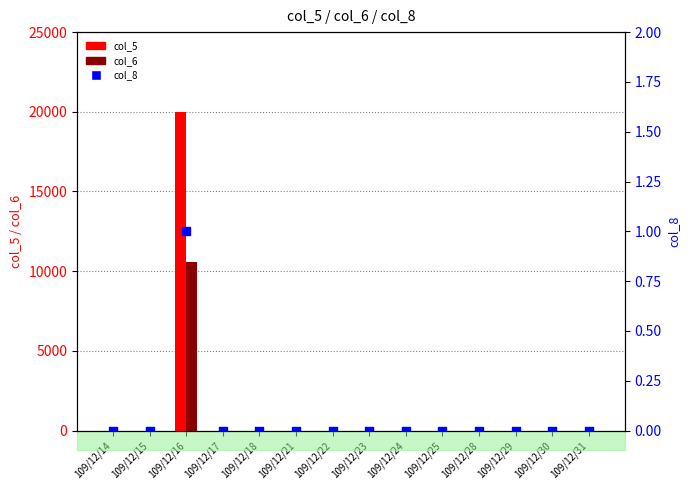

At how many categories does at least one series exceed 2474?

1